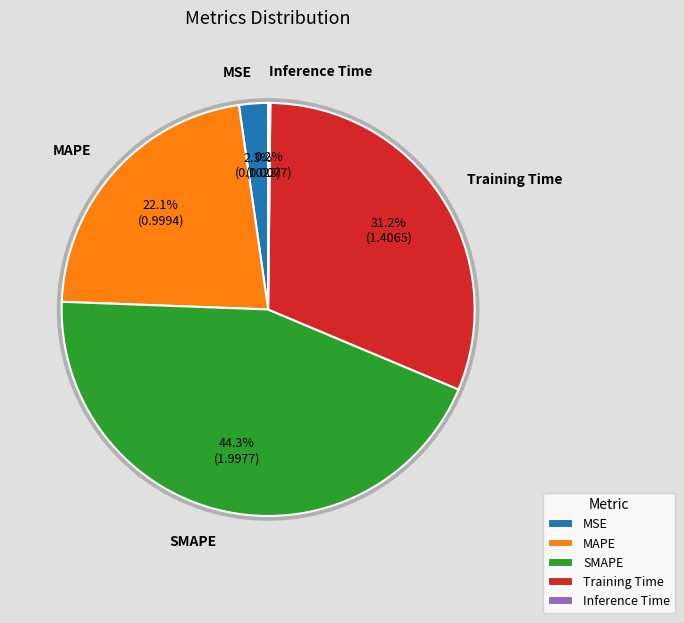

To the nearest percent, what is the average slice percentage?

20%